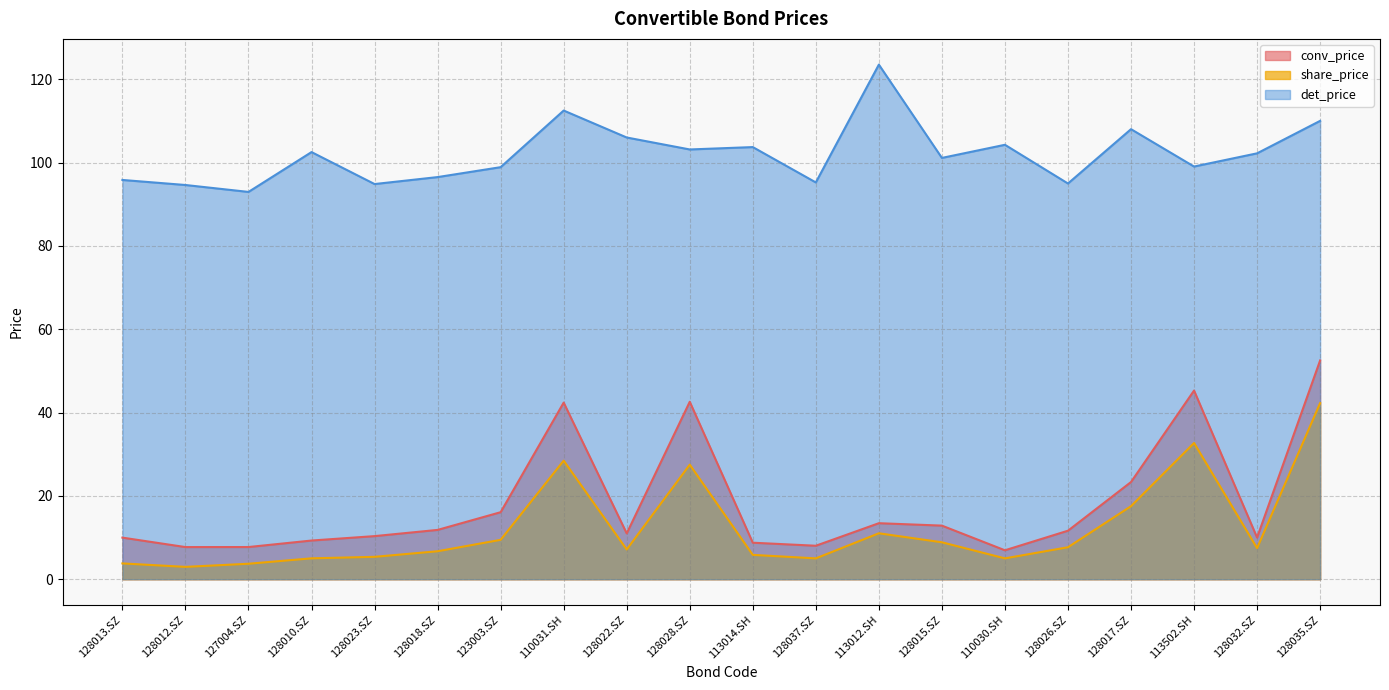

How many data points in share_price are above 7?

11